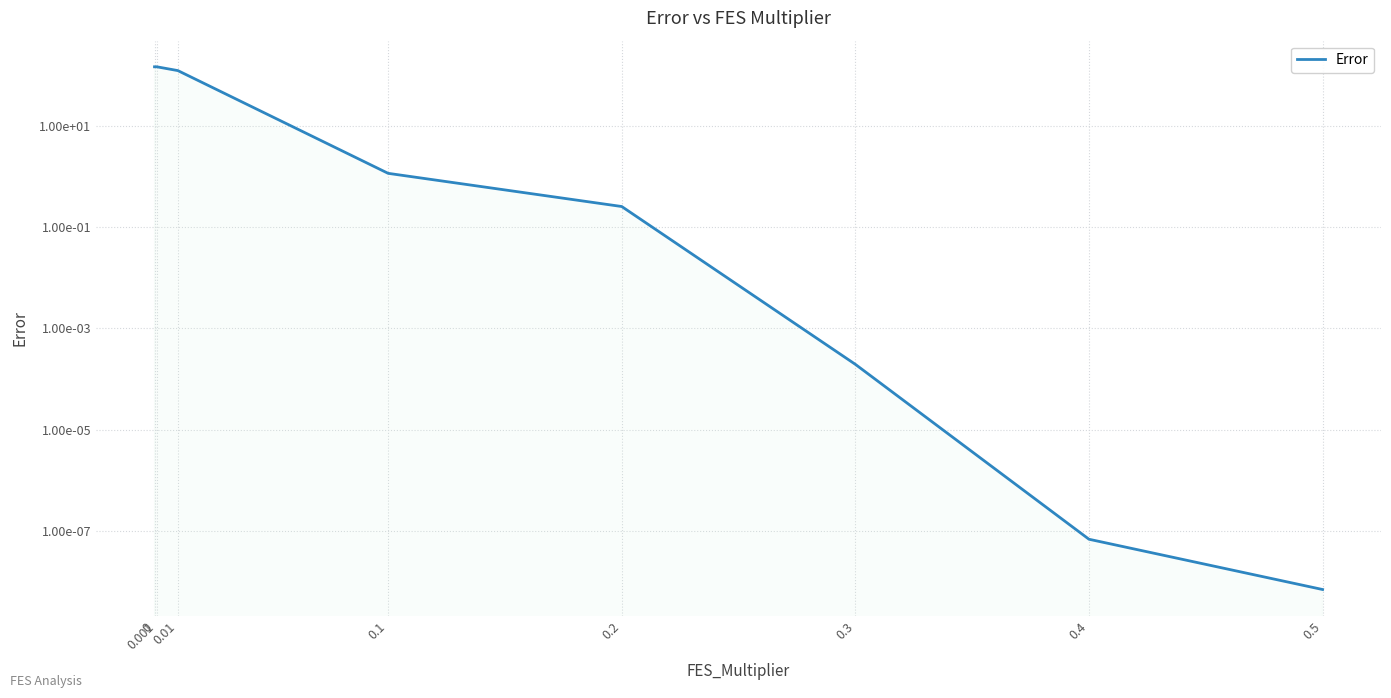

True or false: there are more than 0 points higher than both neighbors.

False